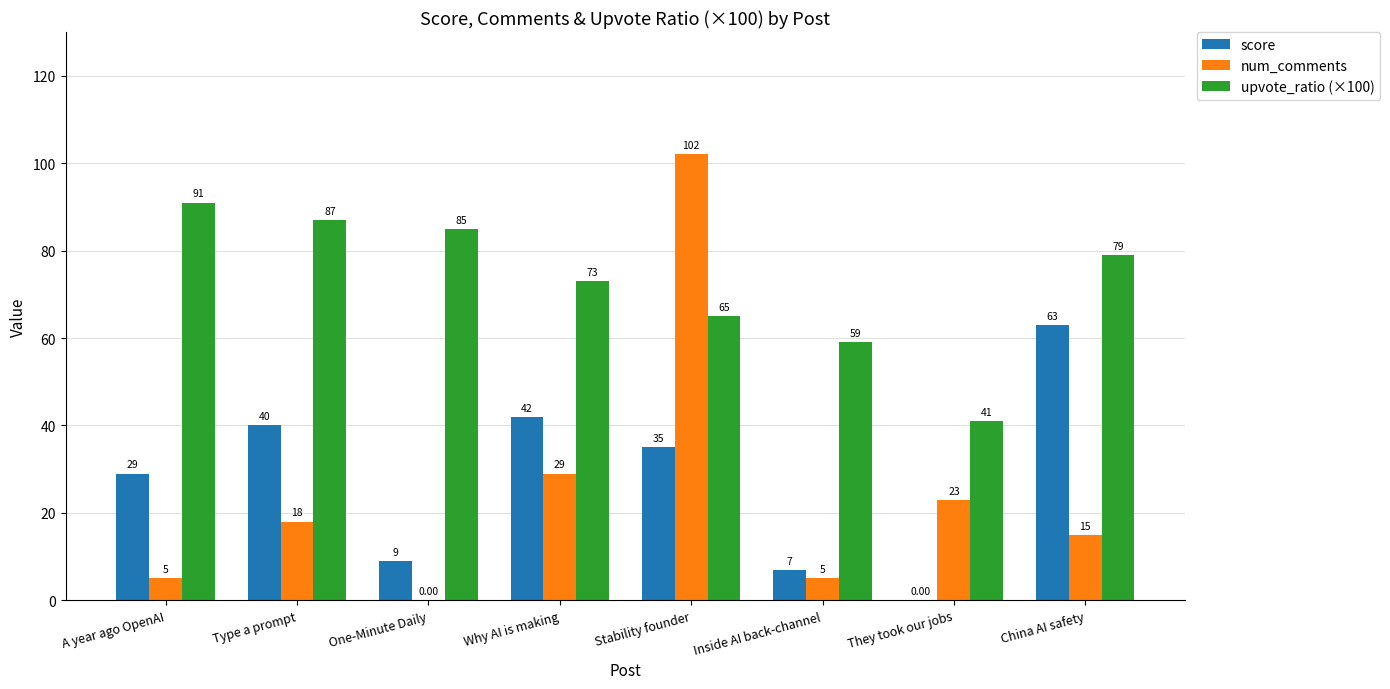

What is the sum of all upvote_ratio (×100) values?

580